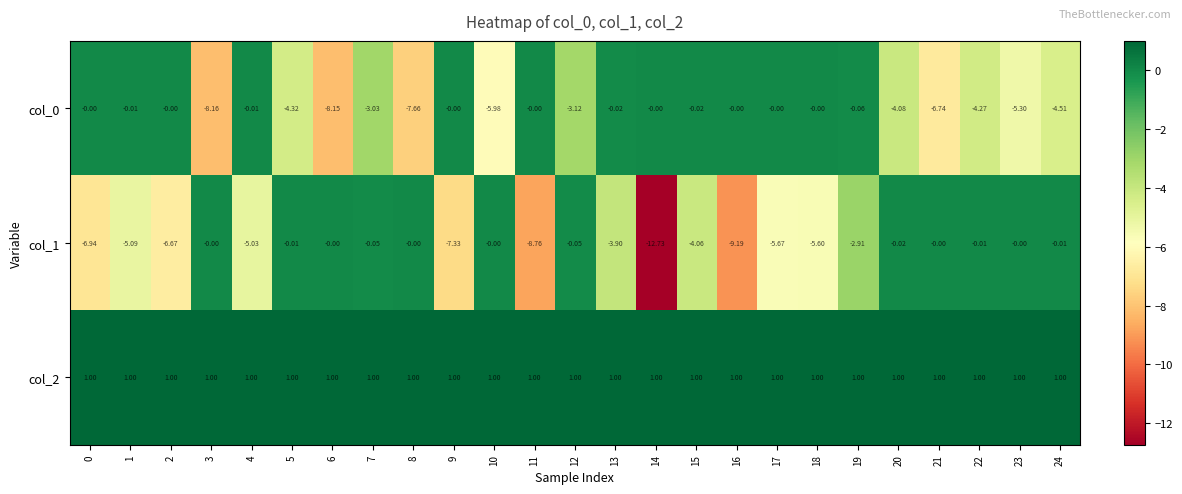

Is the value of col_1 at 0 greater than the value of col_2 at 23?

No